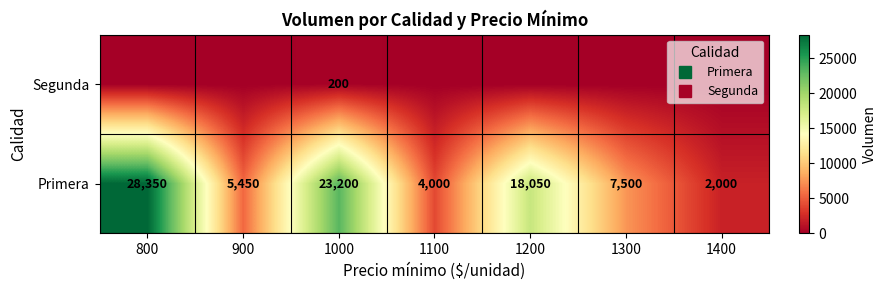

At which label is Primera closest to 15175?

1200